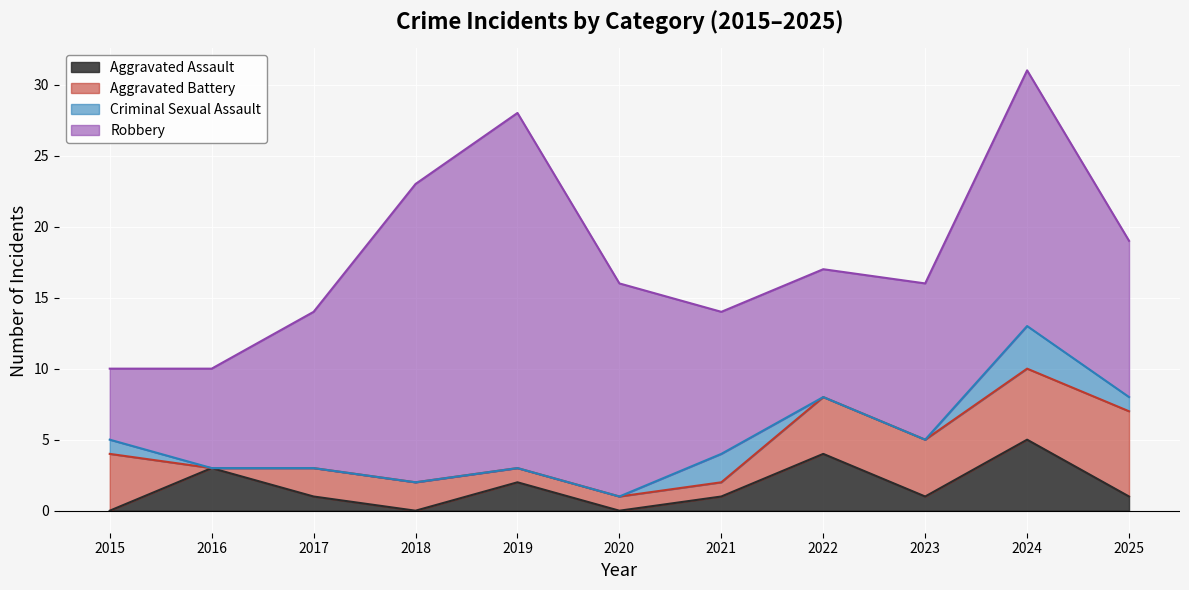

Reading left to right, list all the values displayed in this chart.

Aggravated Assault: 0	3	1	0	2	0	1	4	1	5	1
Aggravated Battery: 4	0	2	2	1	1	1	4	4	5	6
Criminal Sexual Assault: 1	0	0	0	0	0	2	0	0	3	1
Robbery: 5	7	11	21	25	15	10	9	11	18	11